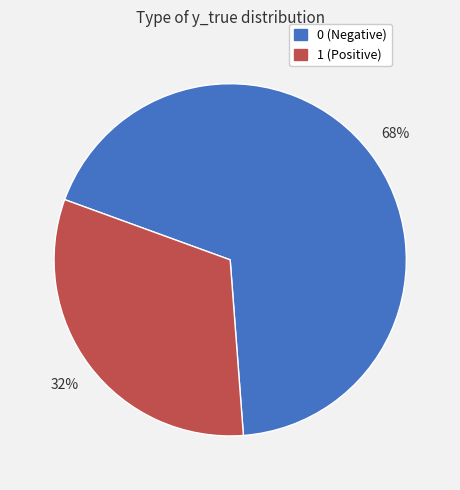

To the nearest percent, what portion does 0 represent?

68%